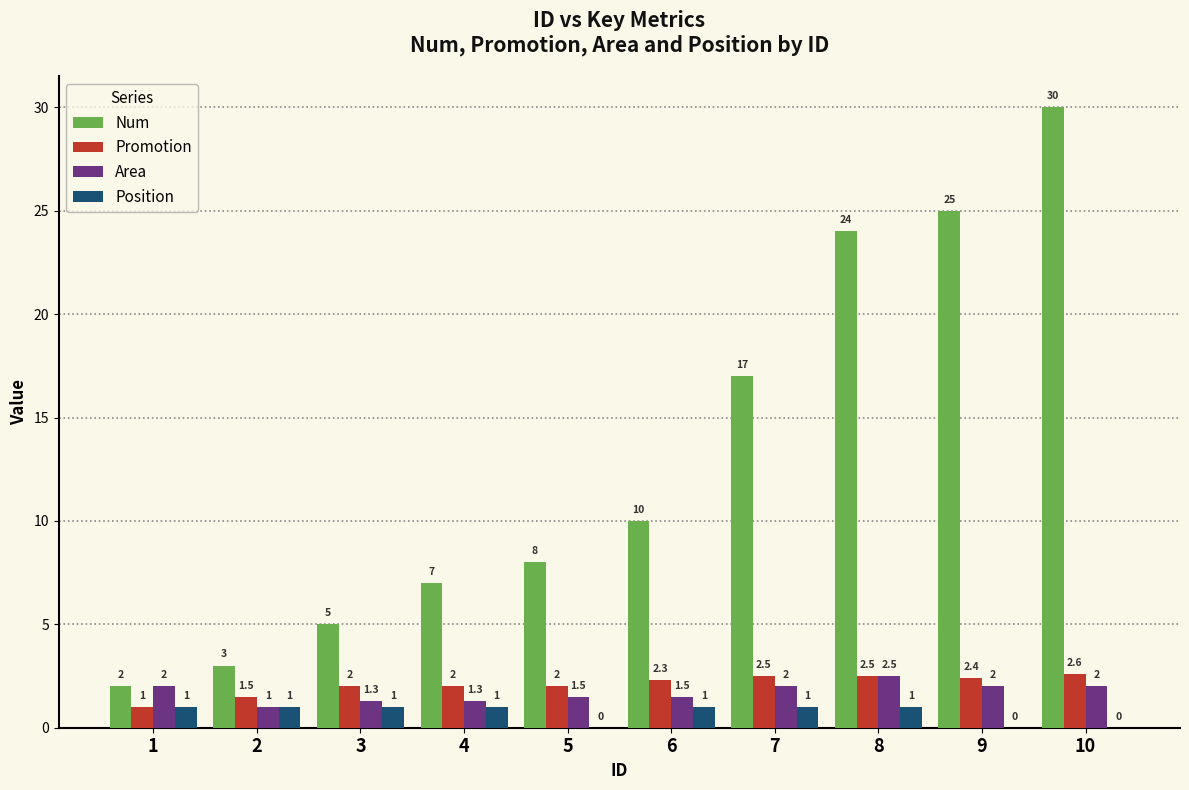

The Area series shows 2.0 at 1. True or false?

True